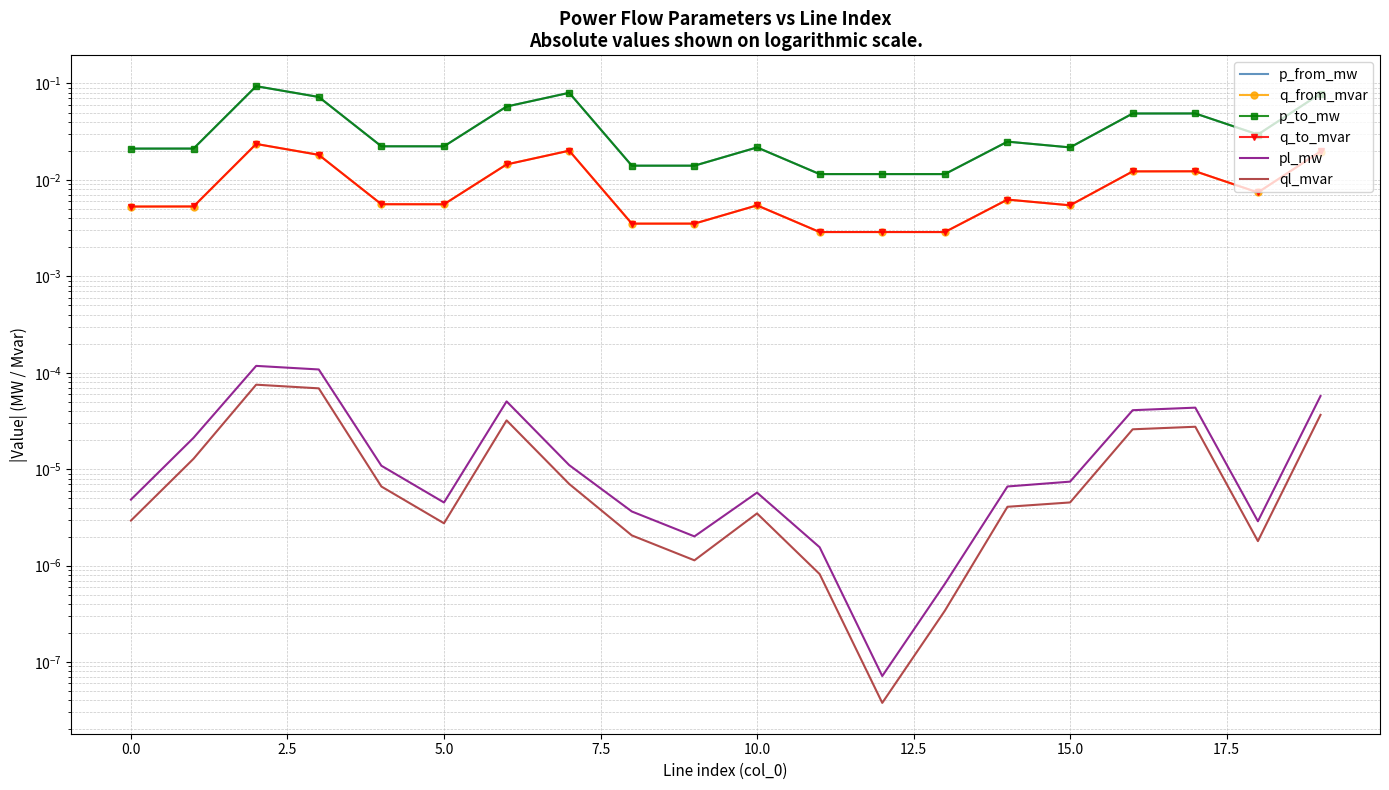

Which series has the largest total across all categories?

p_to_mw